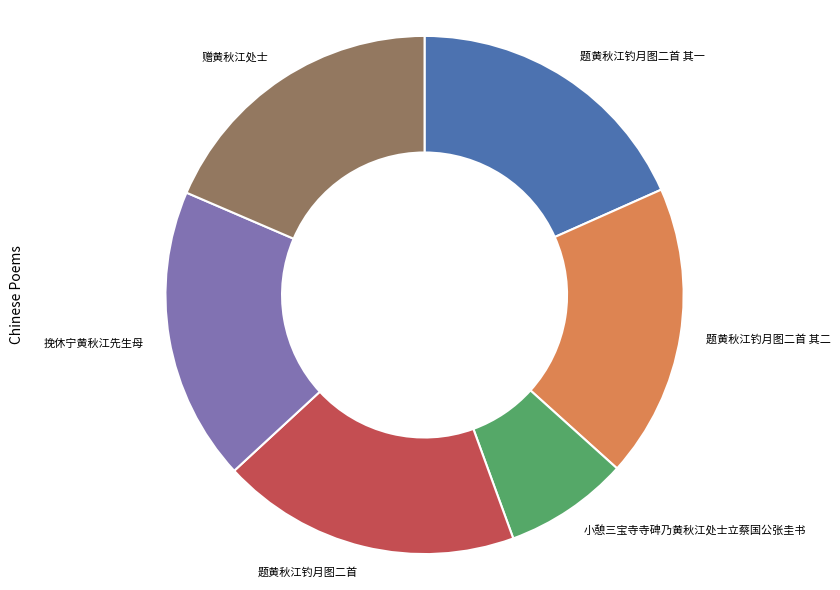

Is 题黄秋江钓月图二首 其二 the majority of the pie?

No